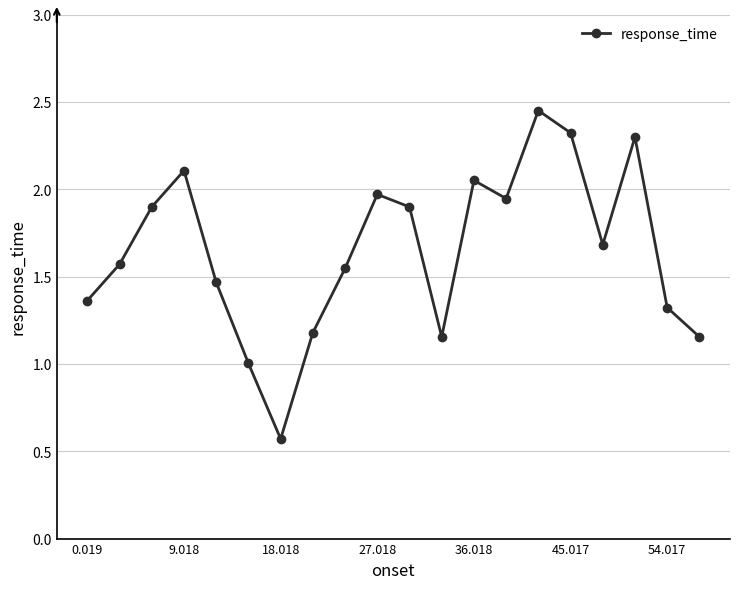

How many points are lower than both their immediate neighbors (excluding endpoints)?

4